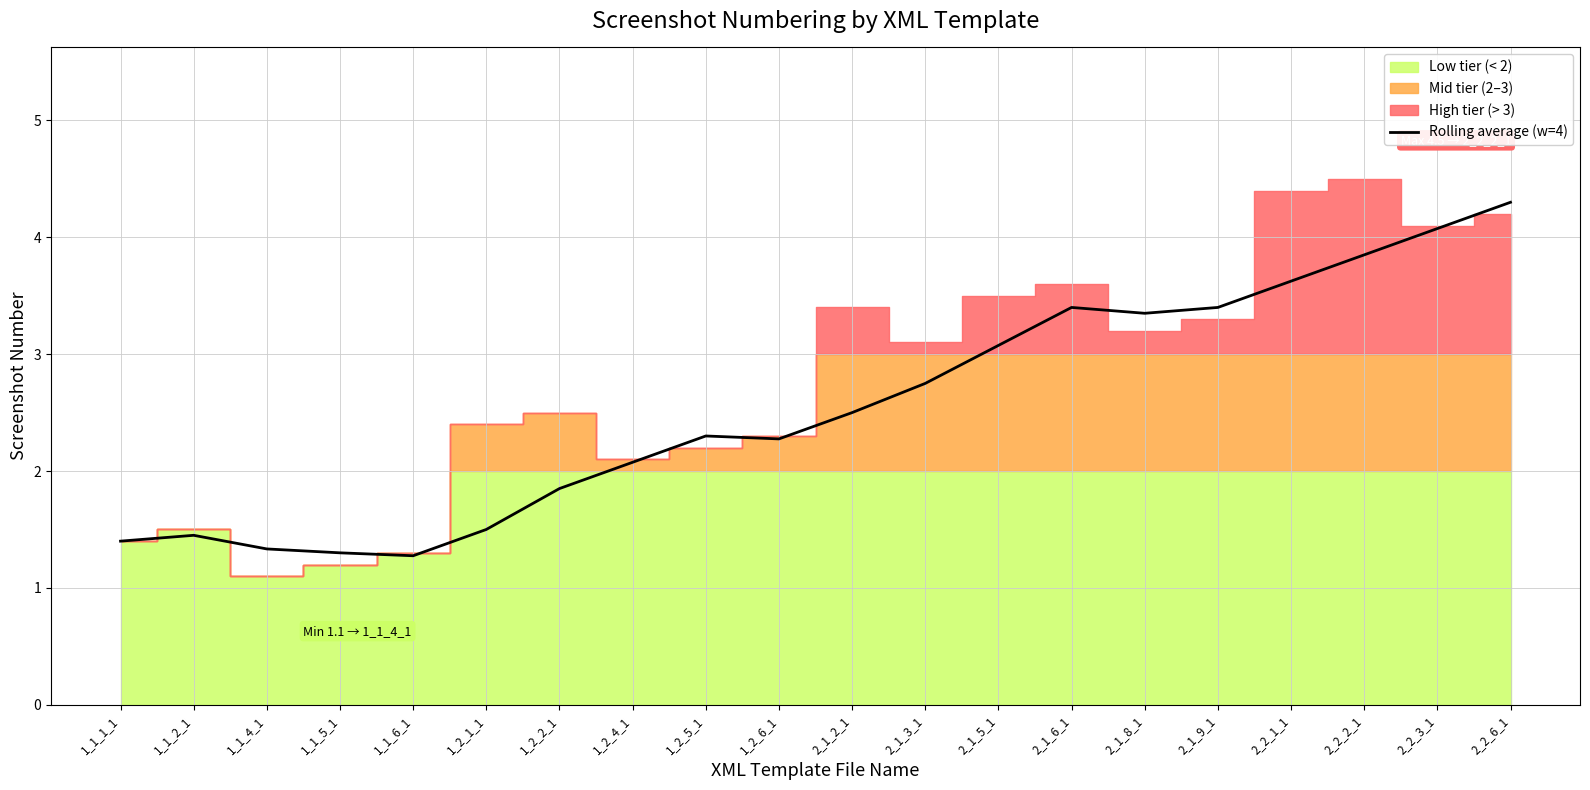

Which has a higher value, 1_1_5_1 or 2_2_1_1?

2_2_1_1